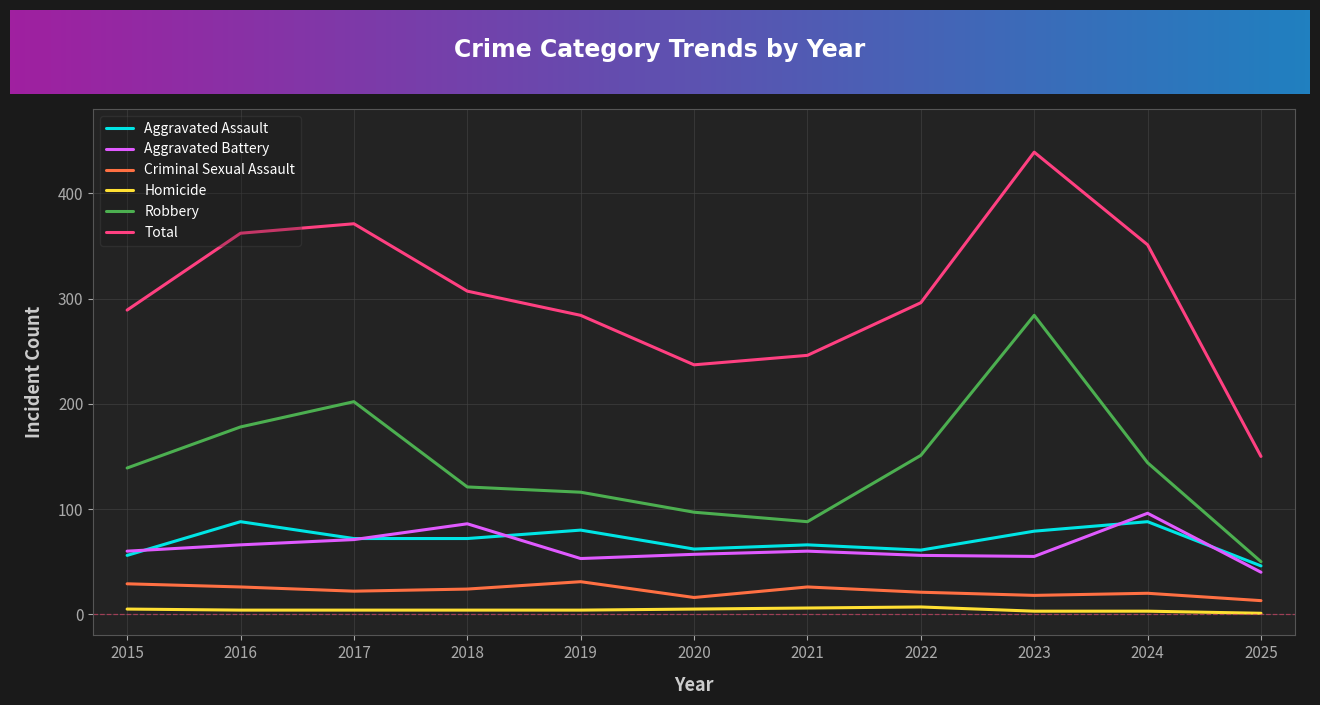

Which series has the largest total across all categories?

Total